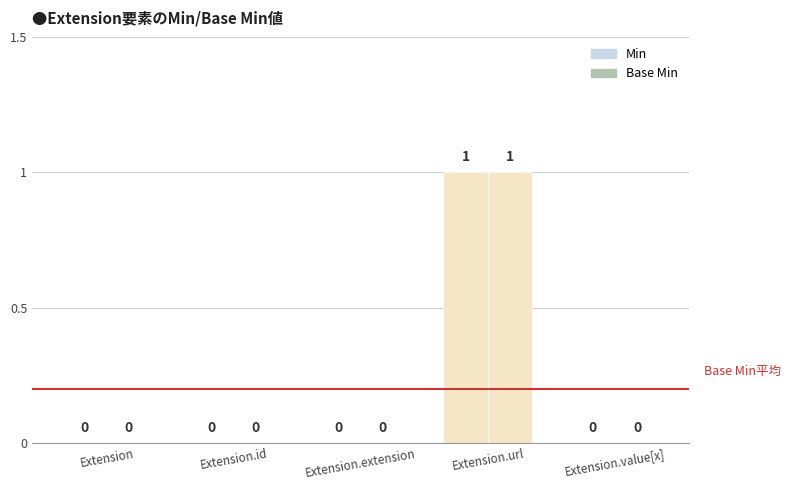

What is the difference between the maximum and second lowest values in the Min series?

1